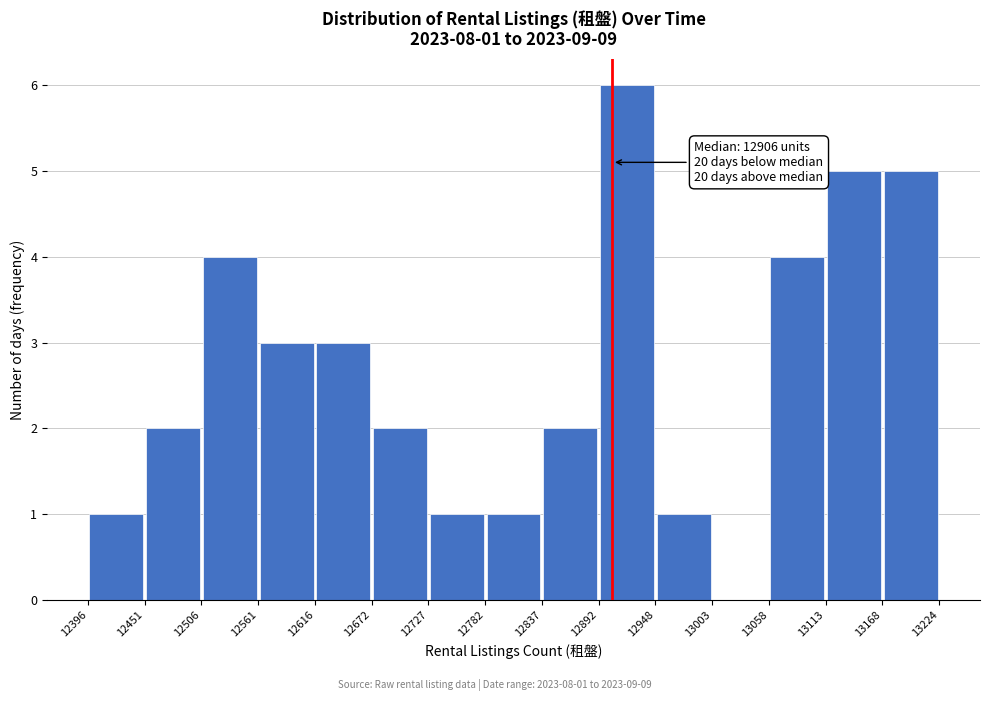

Which range on the x-axis has the tallest bar?

12892 to 12948